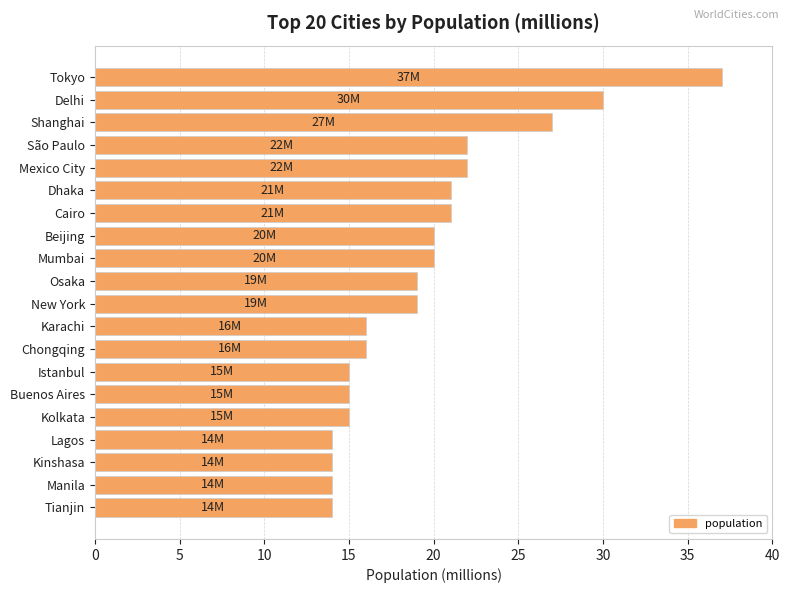

What is the label of the 7th bar from the bottom?

Istanbul